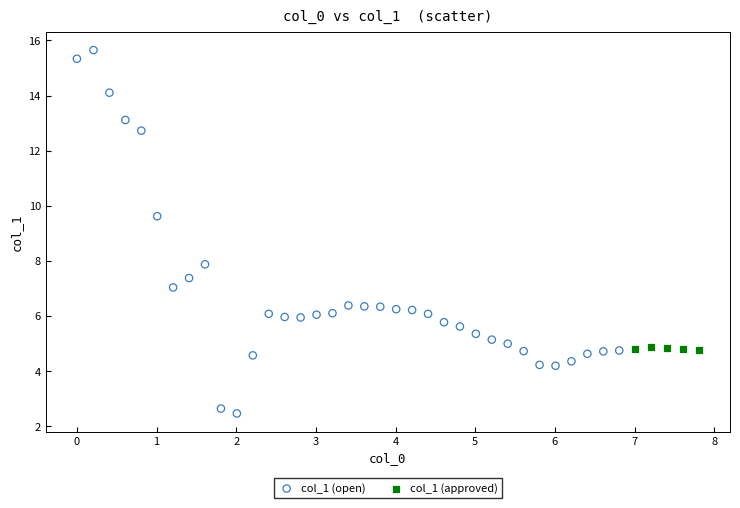

Which series contains the highest Y value?

col_1 (open)